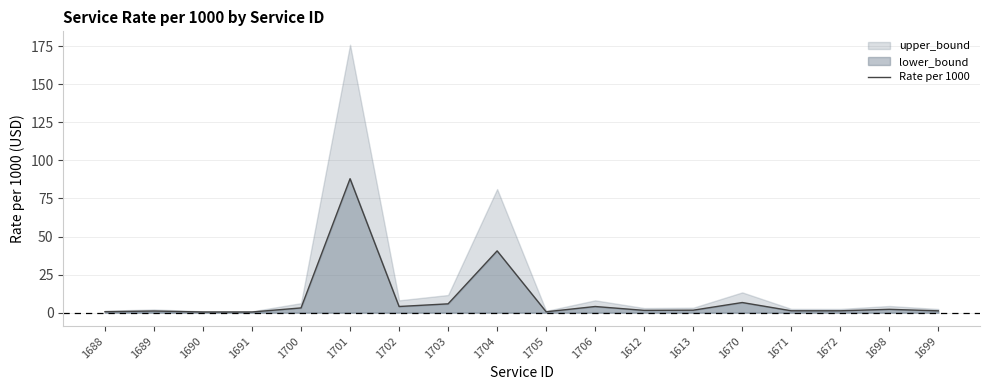

How many data points are less than 1?

4